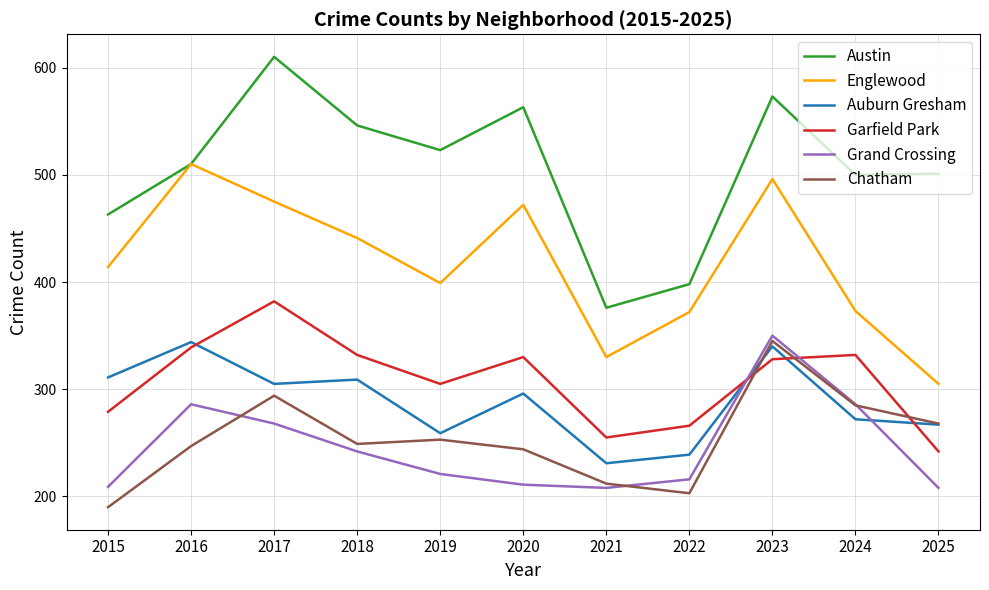

How many interior local peaks does the Chatham series have?

3